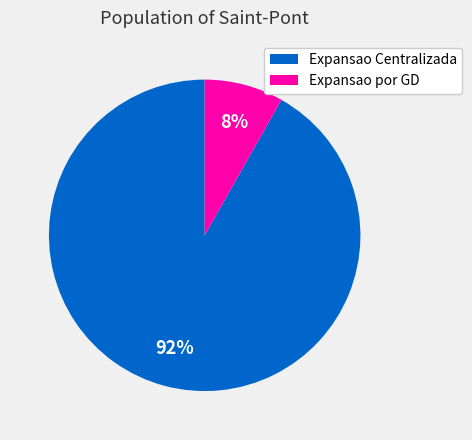

To the nearest percent, what is the difference between the largest and smallest slice percentages?

84%